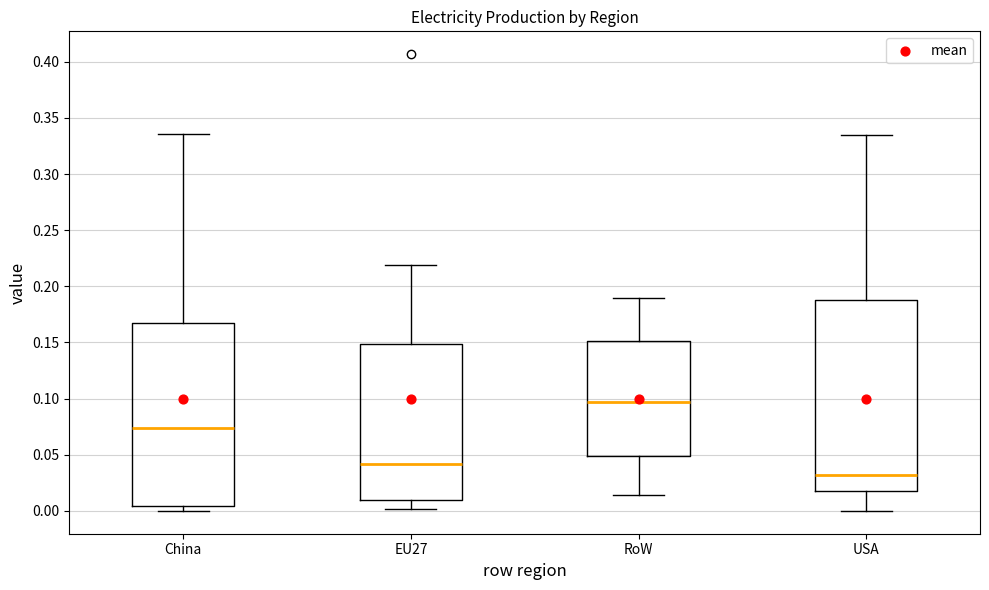

Reading left to right, transcribe this box plot: for each box, give where its median line is, the range the box spans, and where its two whiskers end, as read against the y-axis. The values are not printed on the chart, so give them approximately, as read against the axis.

China: median 0.075, box 0.005 to 0.170, whiskers 0.000 to 0.335
EU27: median 0.040, box 0.010 to 0.150, whiskers 0.000 to 0.220
RoW: median 0.095, box 0.050 to 0.150, whiskers 0.015 to 0.190
USA: median 0.030, box 0.020 to 0.190, whiskers 0.000 to 0.335